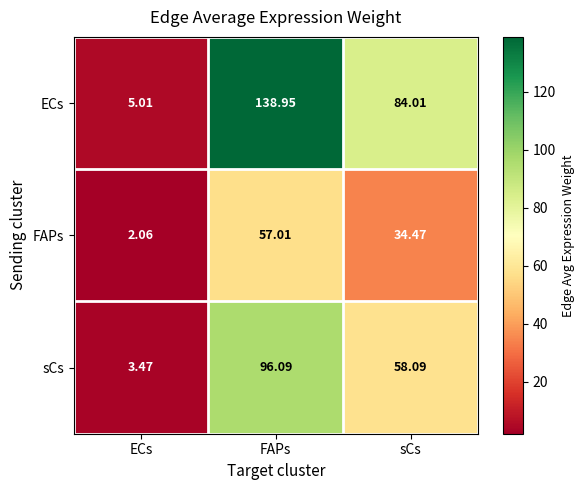

Where does the ECs series first go above 84?

FAPs